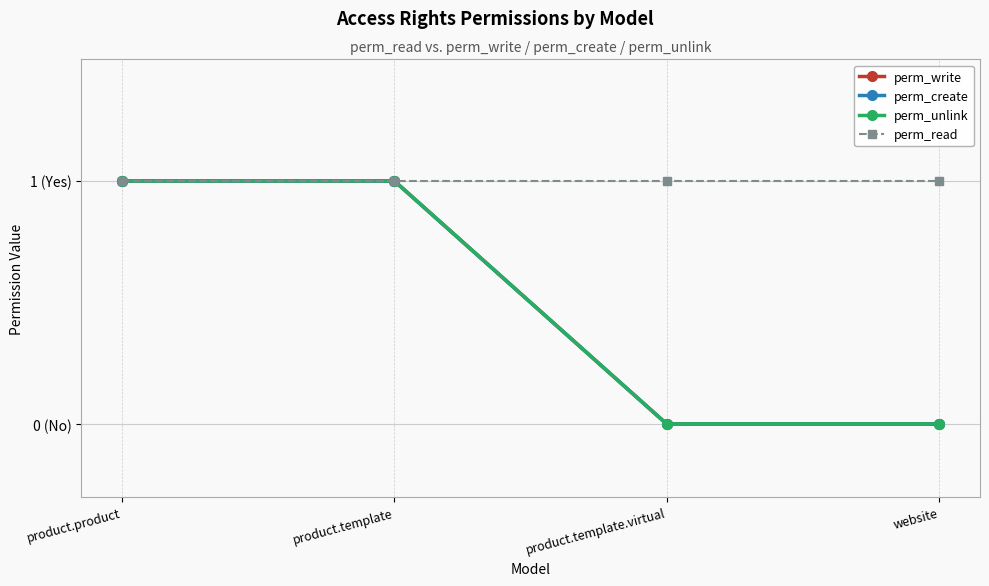

Rank the series at product.template from highest to lowest value.

perm_write, perm_create, perm_unlink, perm_read